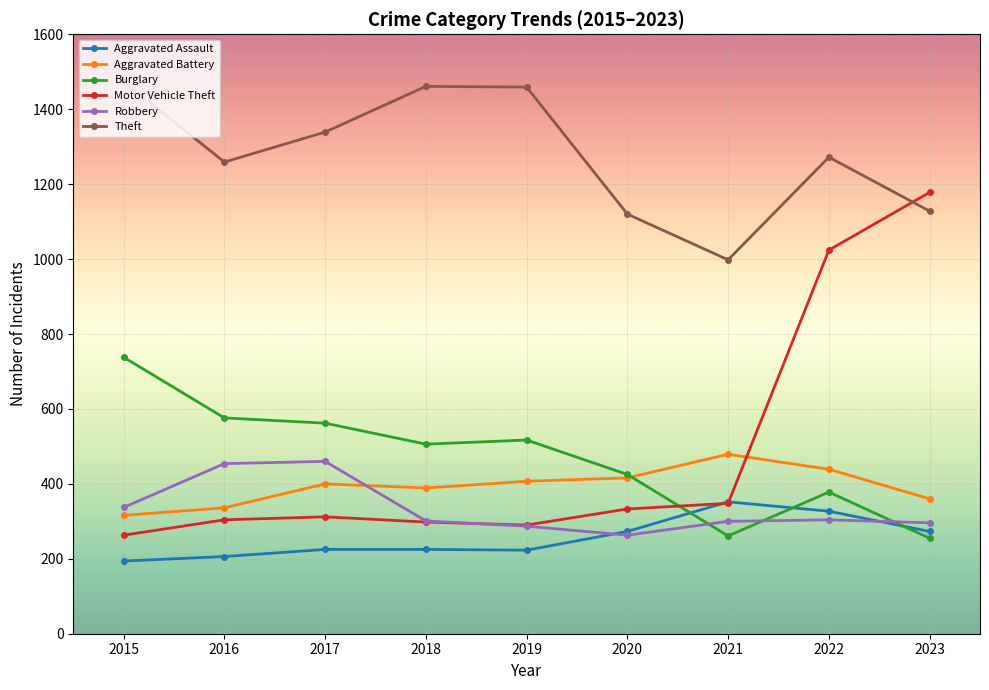

What is the sum of all Burglary values?

4218